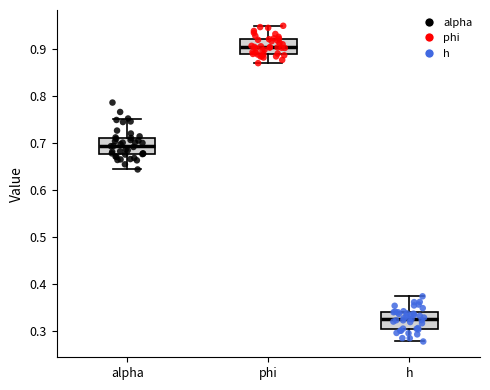

Reading left to right, transcribe this box plot: for each box, give where its median line is, the range the box spans, and where its two whiskers end, as read against the y-axis. The values are not printed on the chart, so give them approximately, as read against the axis.

alpha: median 0.69, box 0.68 to 0.71, whiskers 0.64 to 0.75
phi: median 0.90, box 0.89 to 0.92, whiskers 0.87 to 0.95
h: median 0.33, box 0.31 to 0.34, whiskers 0.28 to 0.37